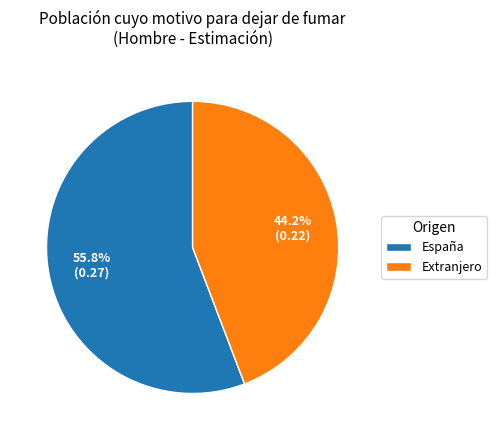

How many segments does this pie chart have?

2